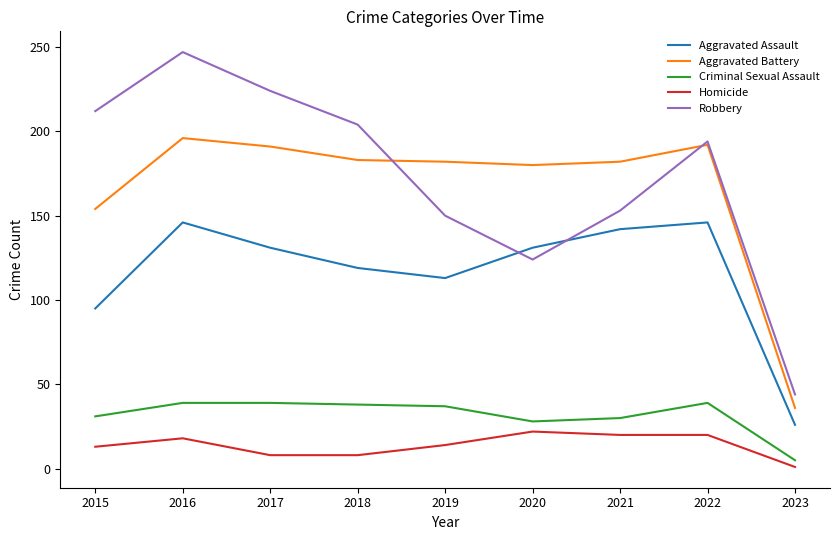

List the series in order of their peak value, highest first.

Robbery, Aggravated Battery, Aggravated Assault, Criminal Sexual Assault, Homicide